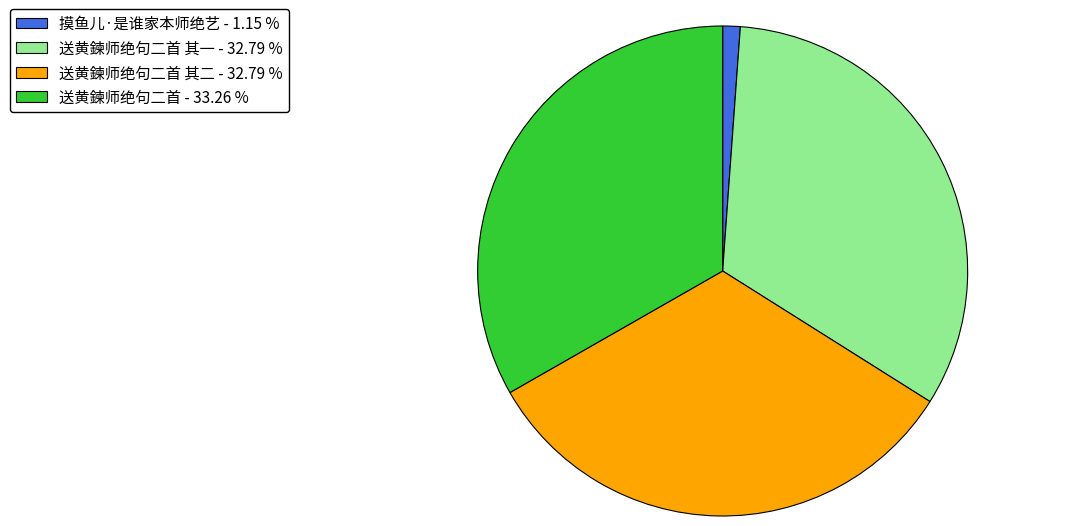

Is there a majority slice in this chart?

No